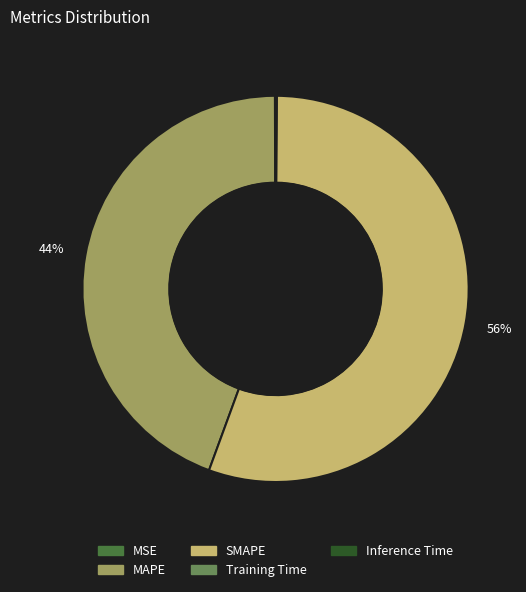

Do SMAPE and MAPE together represent more than half of the pie?

Yes